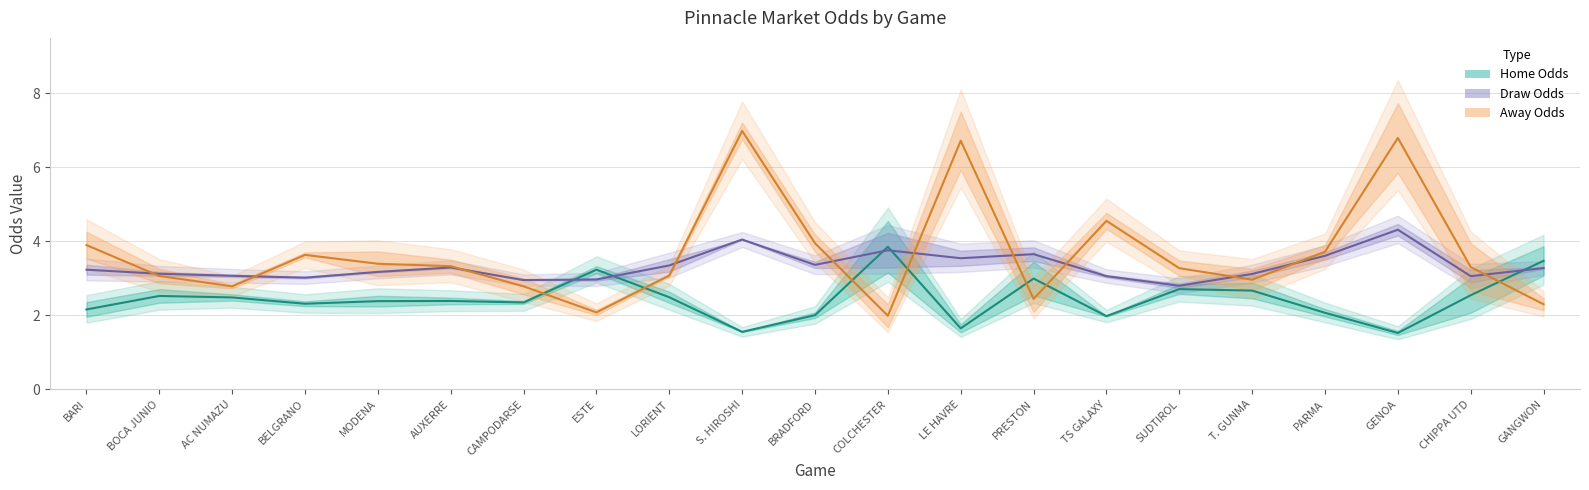

What is the sum of all Home Close Odds values?

51.4